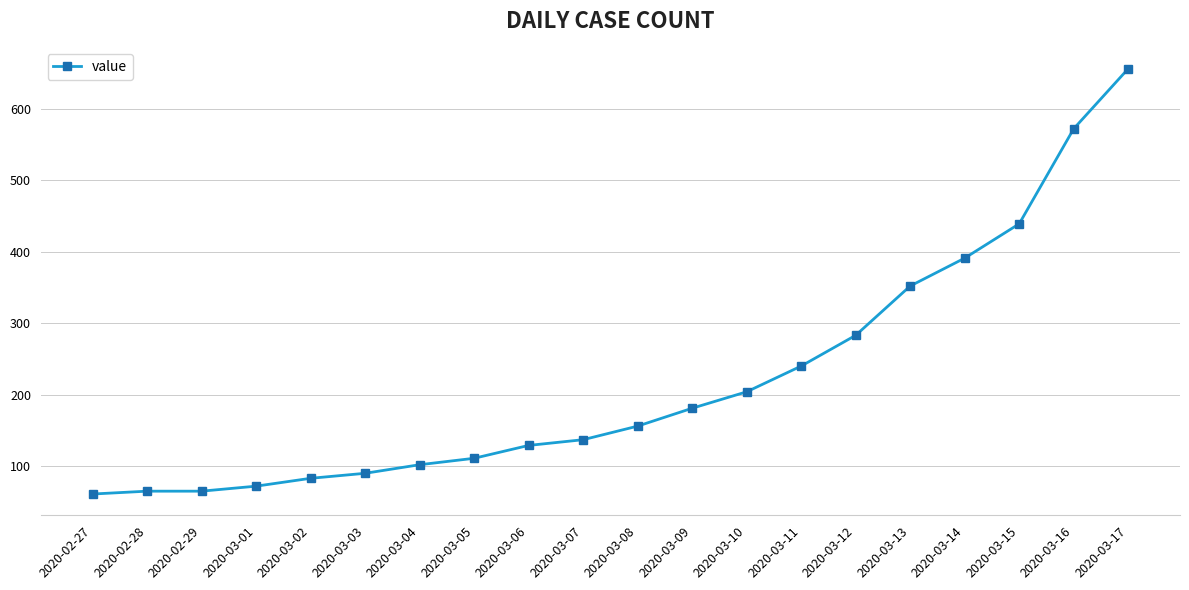

What is the sum of the values at 2020-03-08 and 2020-03-10?

360